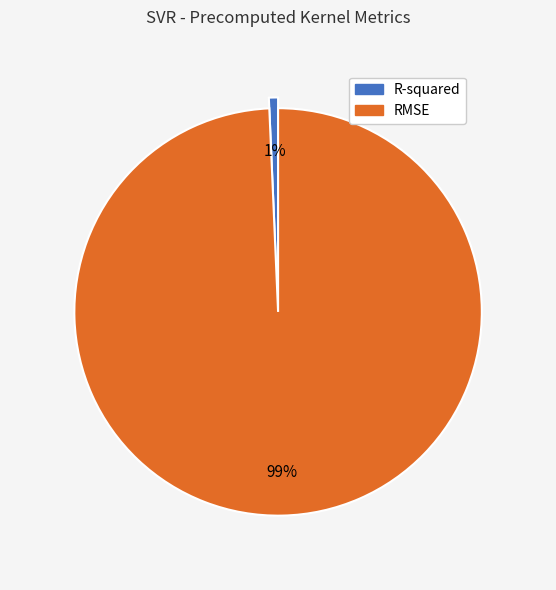

The RMSE slice represents 89% of the pie. True or false?

False